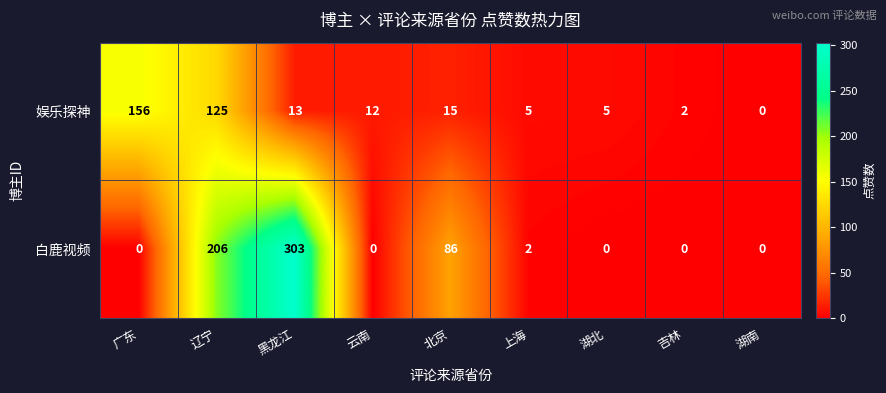

Reading left to right, what are all the values shown in this chart?

娱乐探神: 156	125	13	12	15	5	5	2	0
白鹿视频: 0	206	303	0	86	2	0	0	0